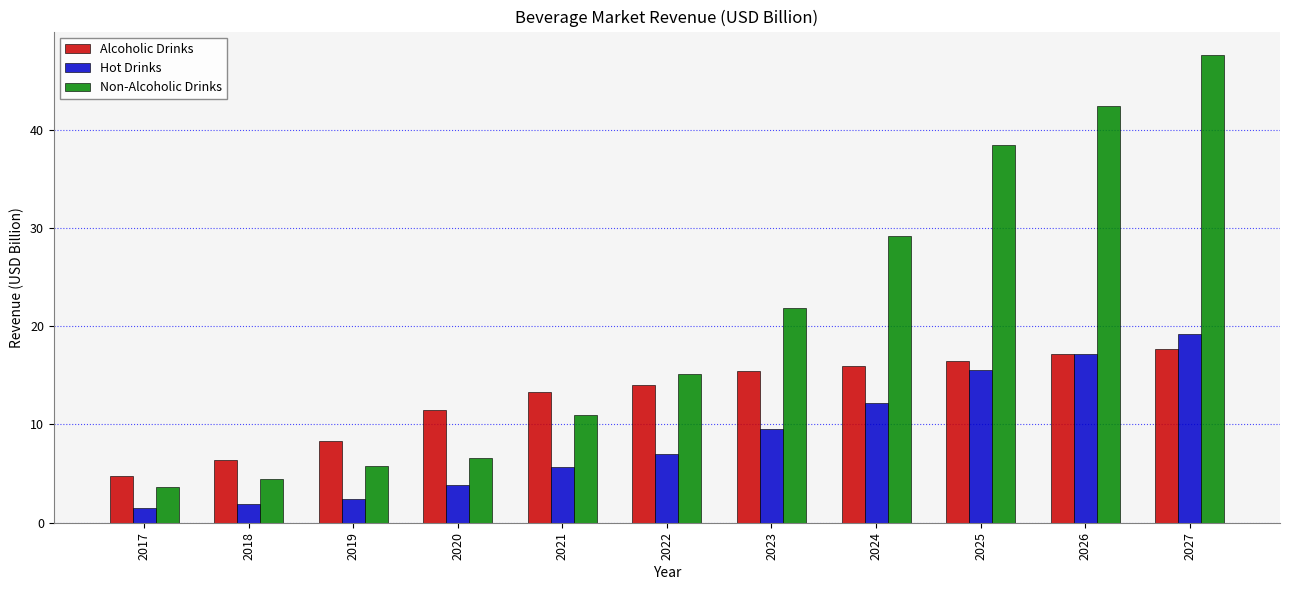

Reading left to right, what are all the values shown in this chart?

Alcoholic Drinks: 4.8	6.4	8.3	11.5	13.3	14.0	15.4	15.9	16.5	17.2	17.7
Hot Drinks: 1.5	1.9	2.4	3.8	5.7	7.0	9.5	12.2	15.6	17.2	19.2
Non-Alcoholic Drinks: 3.6	4.5	5.8	6.6	11.0	15.1	21.9	29.2	38.5	42.5	47.6